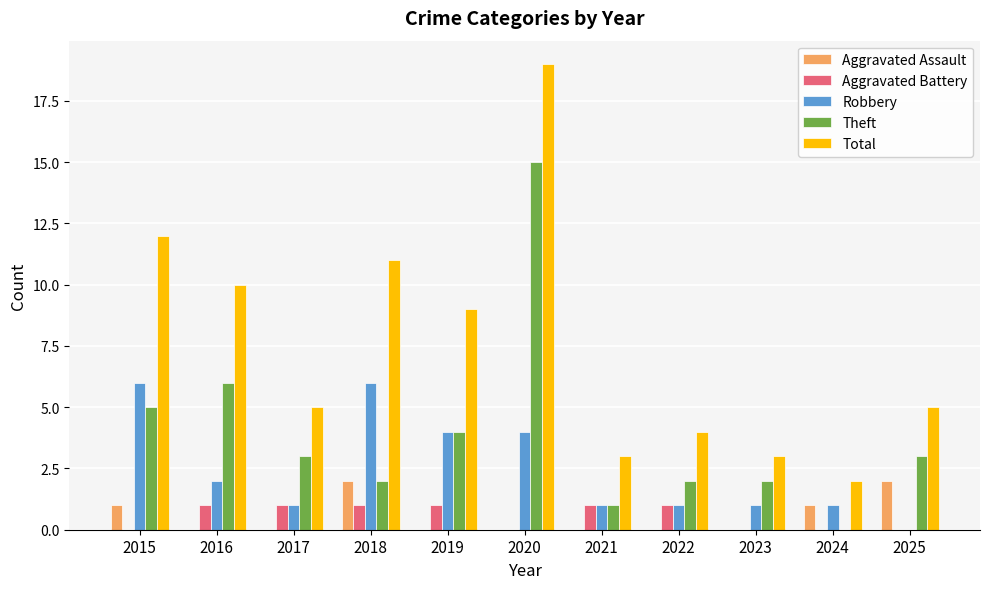

Count the number of categories in the chart.

11